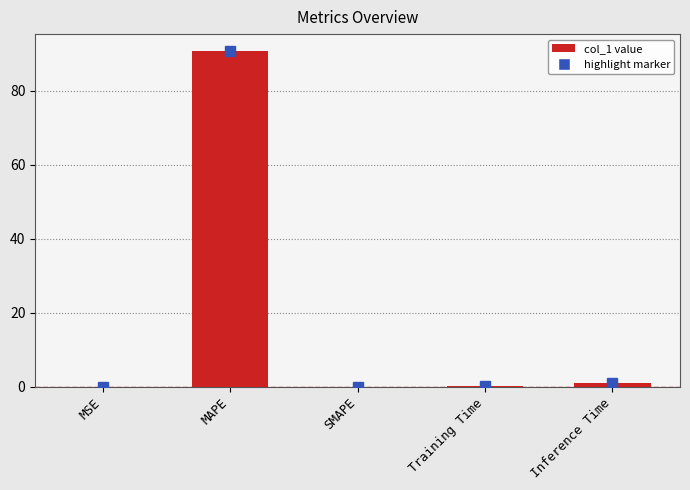

What is the change in value from MAPE to Training Time?

-90.6